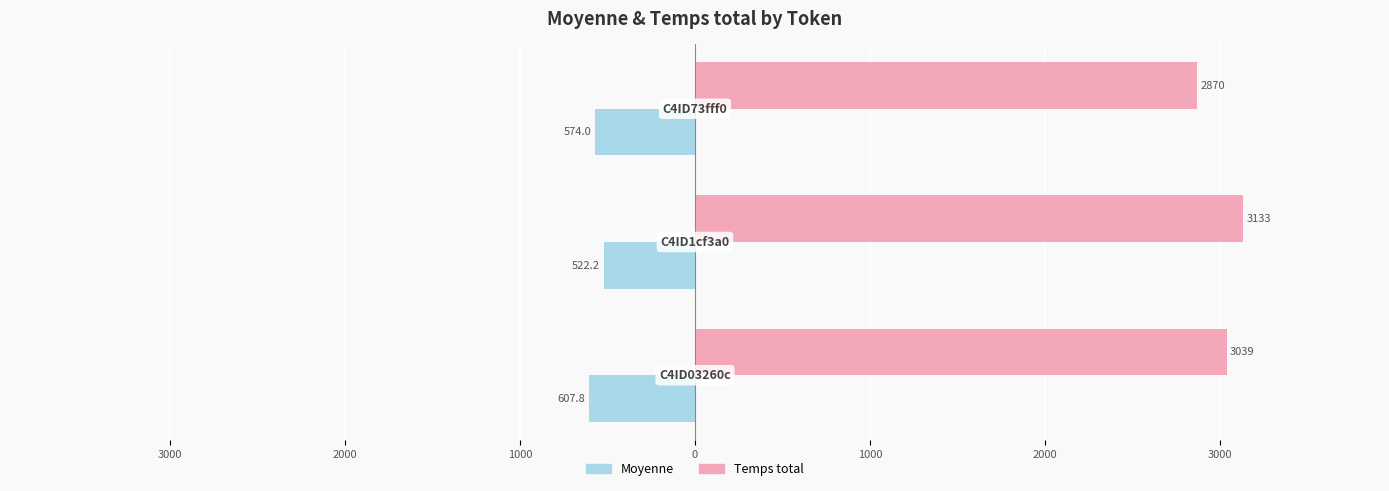

What are all the series names shown in the legend?

Moyenne, Temps total